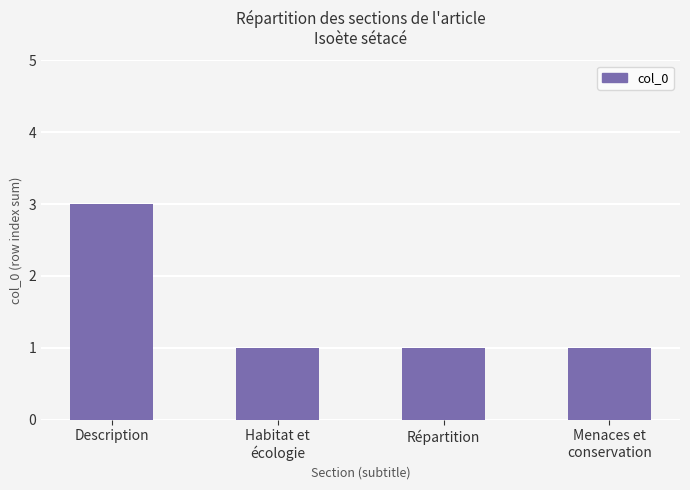

Reading right to left, list all the values displayed in this chart.

1	1	1	3